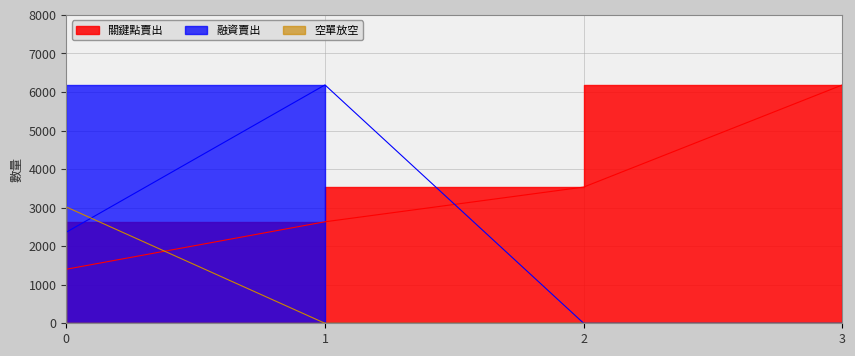

What is the sum of all 空單放空 values?

3017